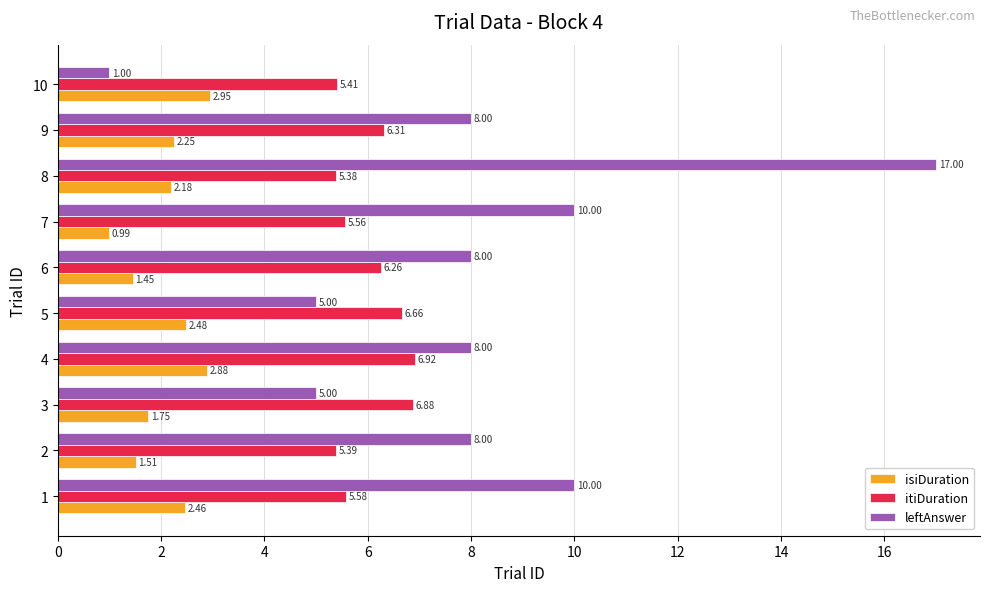

At which category is the sum across all series the highest?

8